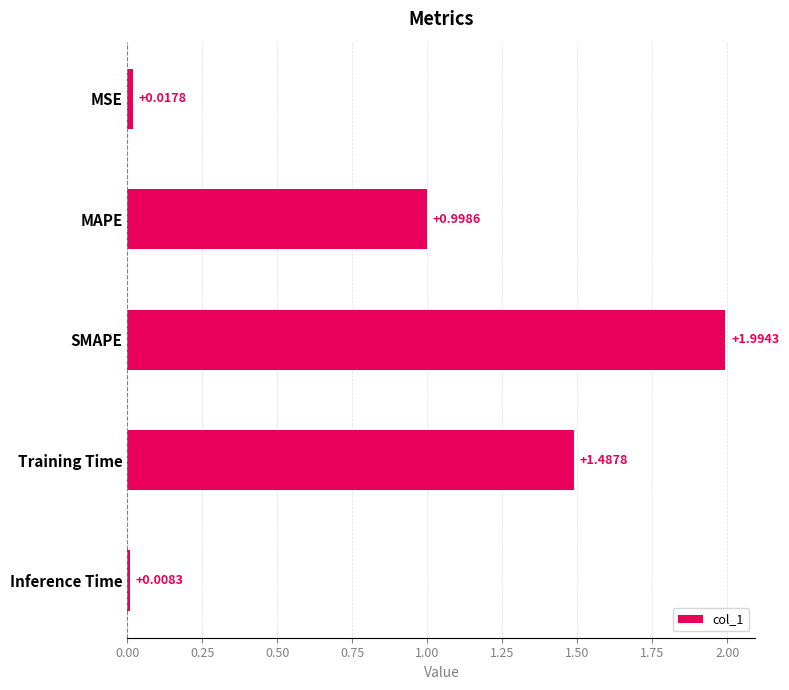

At which category does the chart reach its minimum across all series?

Inference Time